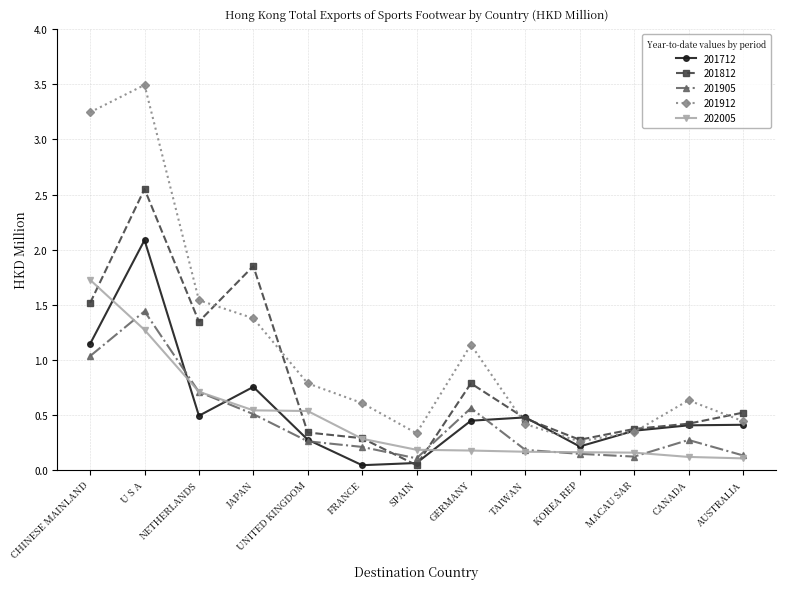

Rank the series by their maximum value, from highest to lowest.

201912, 201812, 201712, 202005, 201905